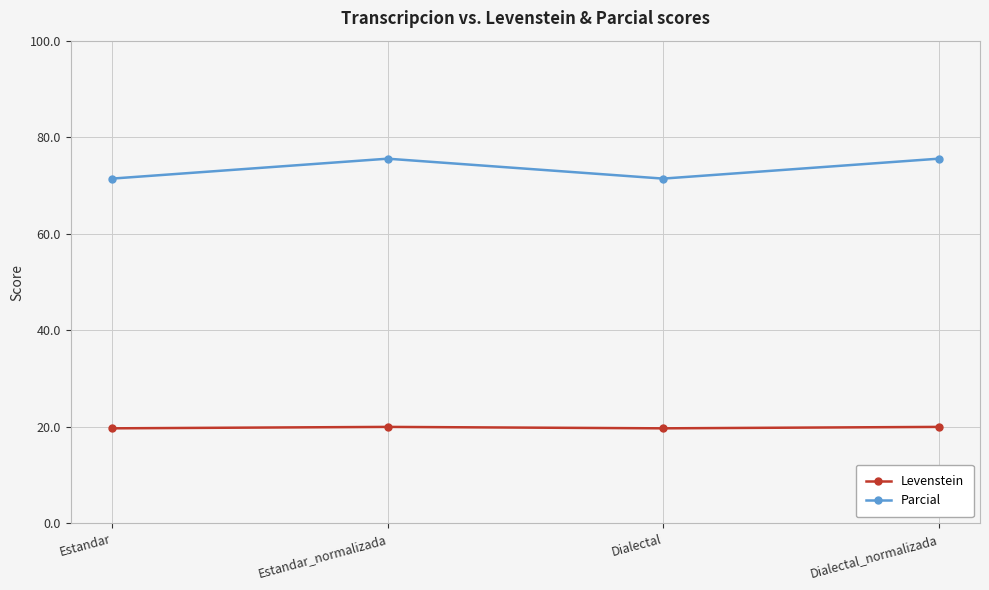

True or false: Parcial has more than 1 points higher than both neighbors.

False